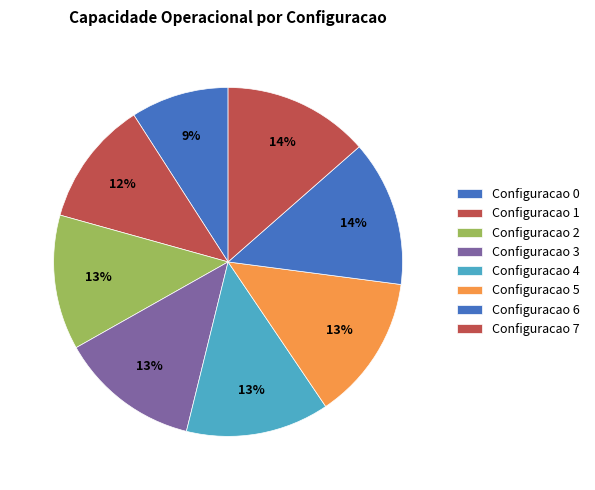

To the nearest percent, what is the difference between the largest and smallest slice percentages?

4%